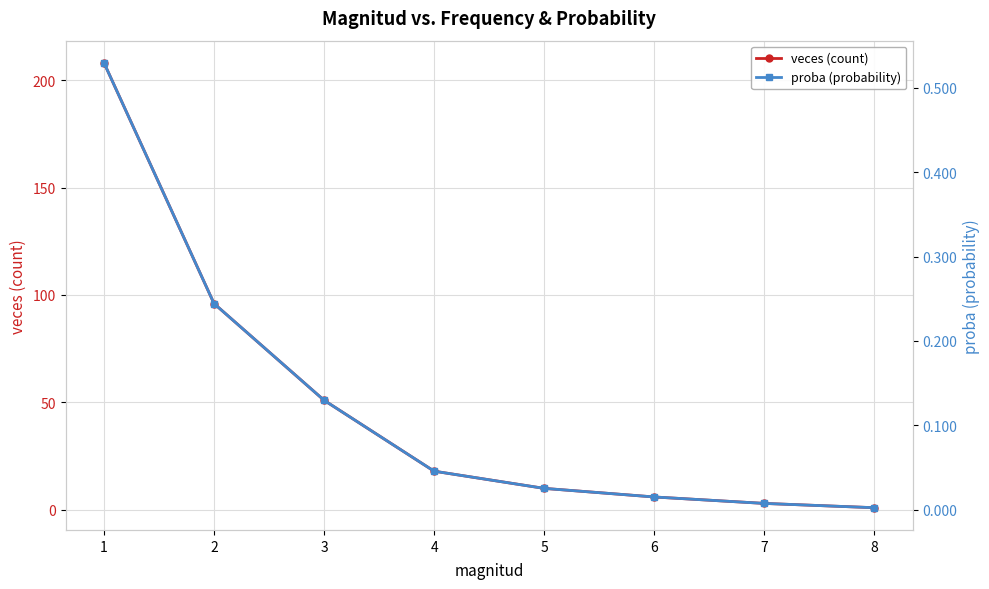

Where is veces (count) nearest to the value 104?

2